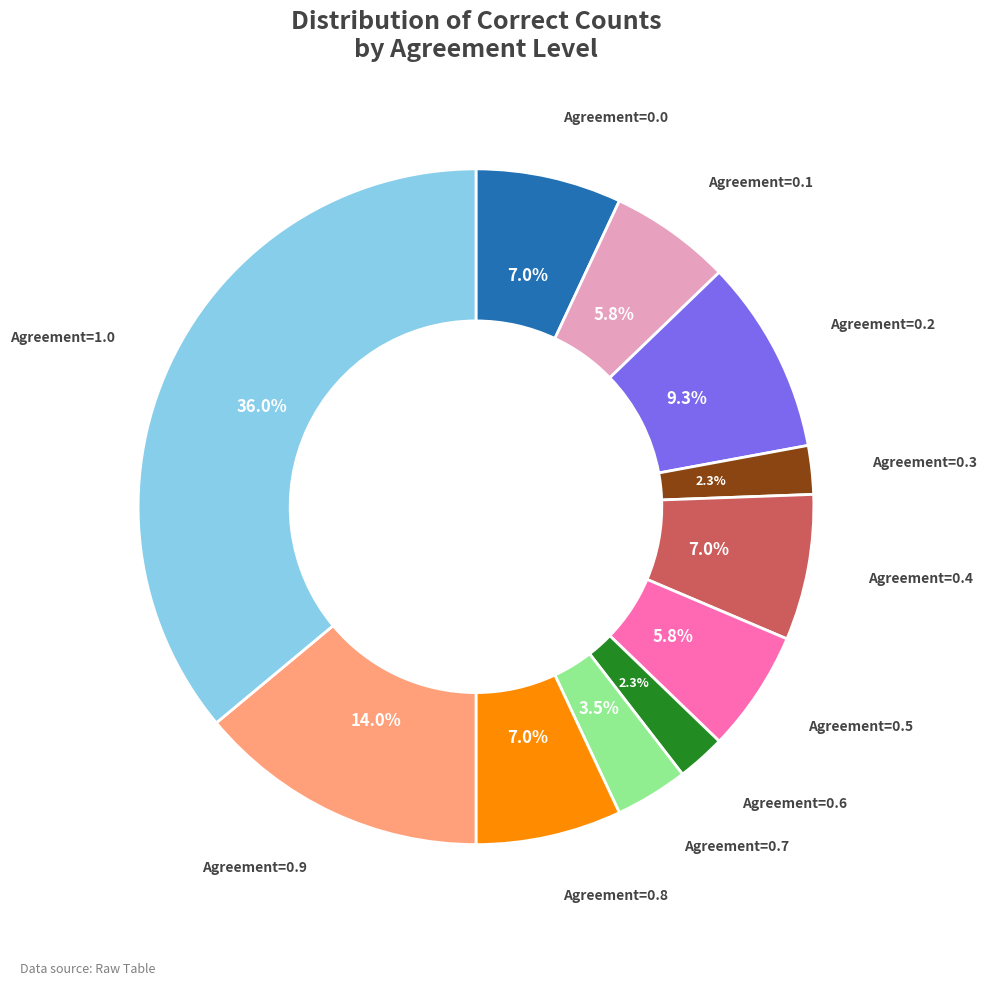

How many segments does this pie chart have?

11